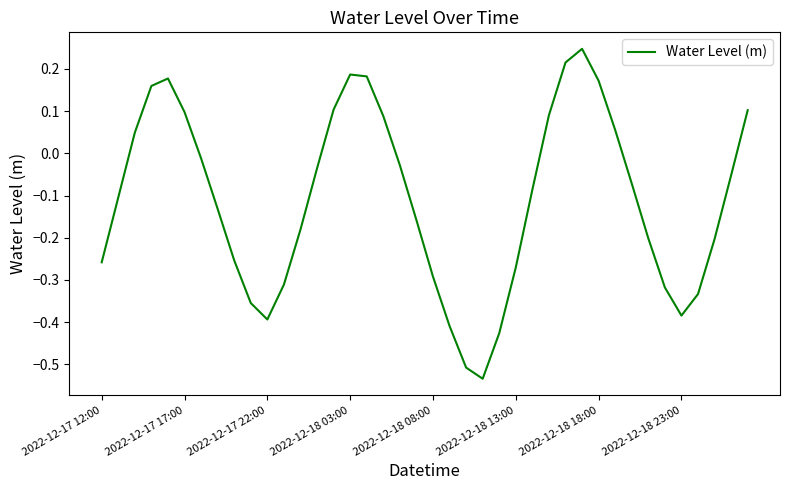

What is the difference between the maximum and second lowest values?

0.8